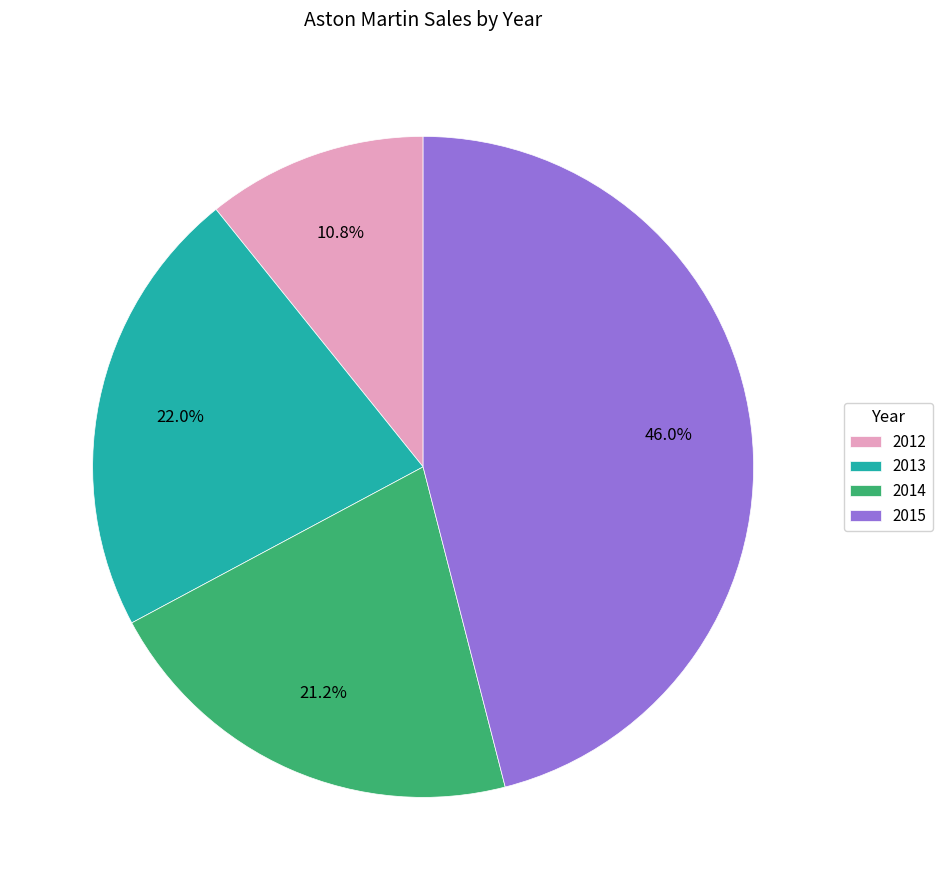

What percentage is NOT represented by 2013?

78.0%